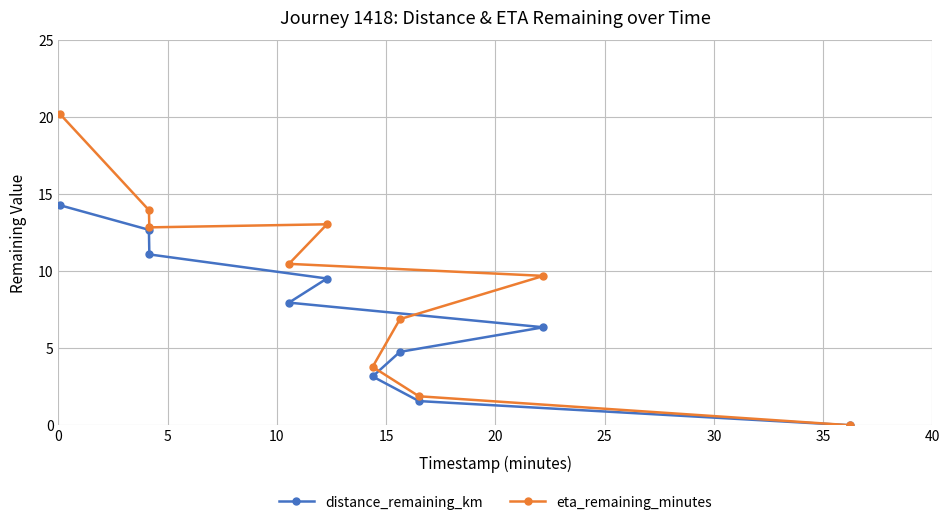

True or false: eta_remaining_minutes and distance_remaining_km cross at least once.

False